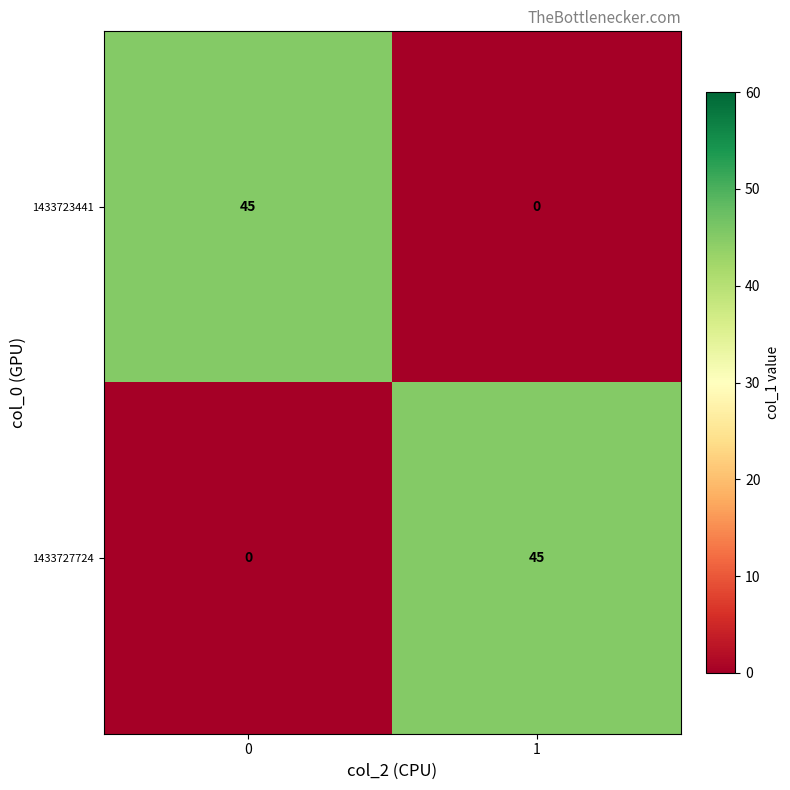

What is the total value across all series at 1?

45